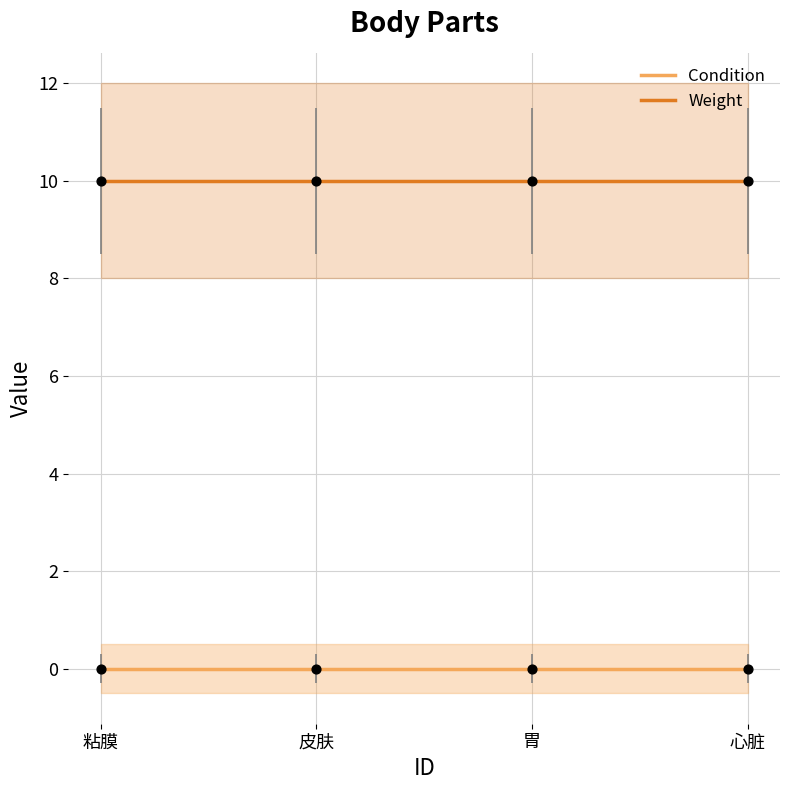

At which category is the sum across all series the highest?

粘膜